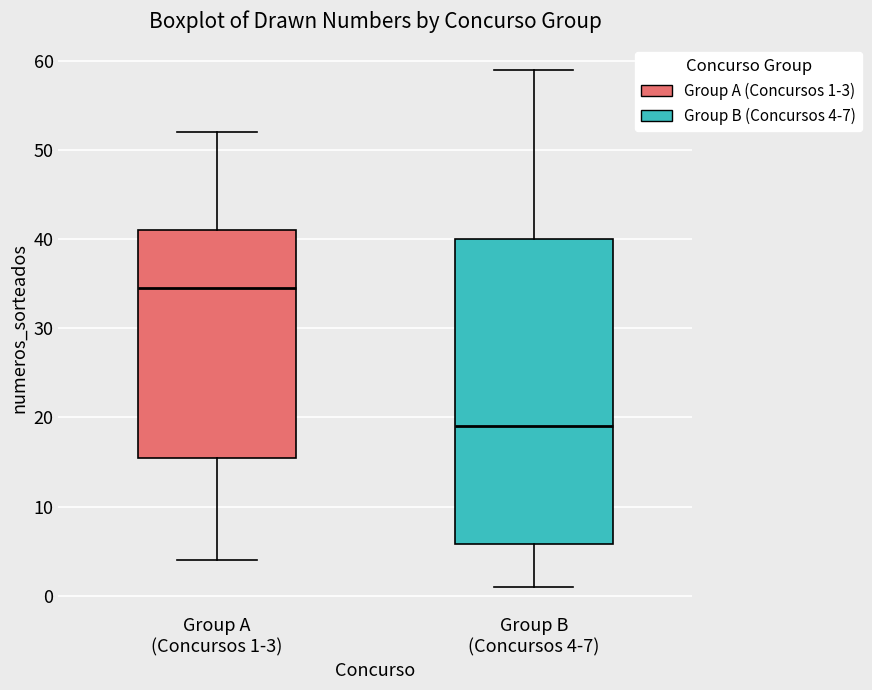

Which box's median line is the lowest?

Group B (Concursos 4-7)